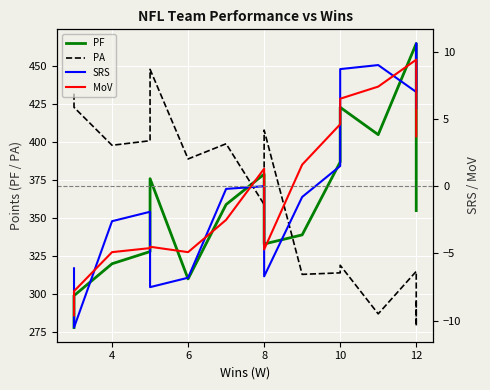

How many categories are shown in the chart?

16